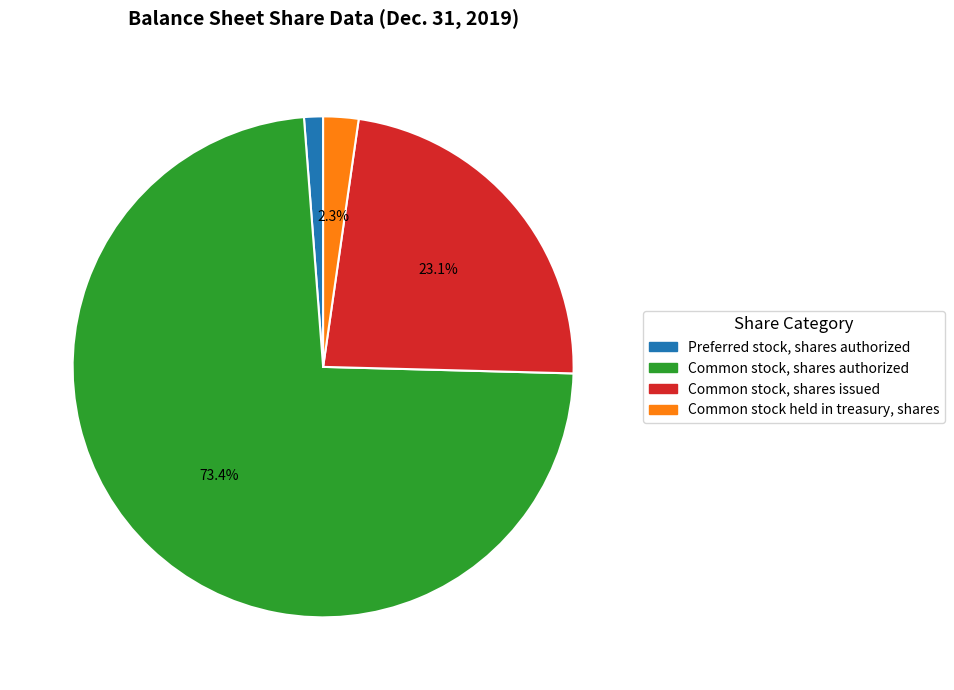

Is there a majority slice in this chart?

Yes